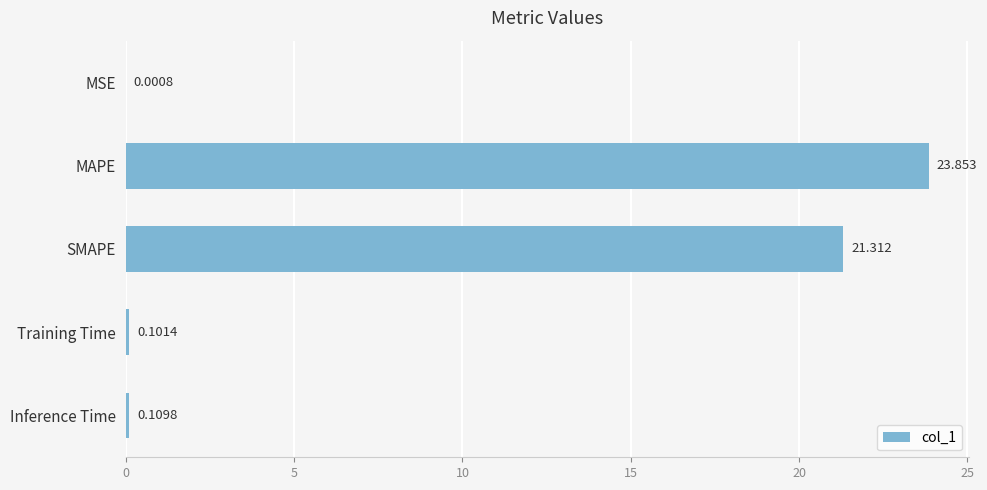

Are the bars horizontal?

Yes